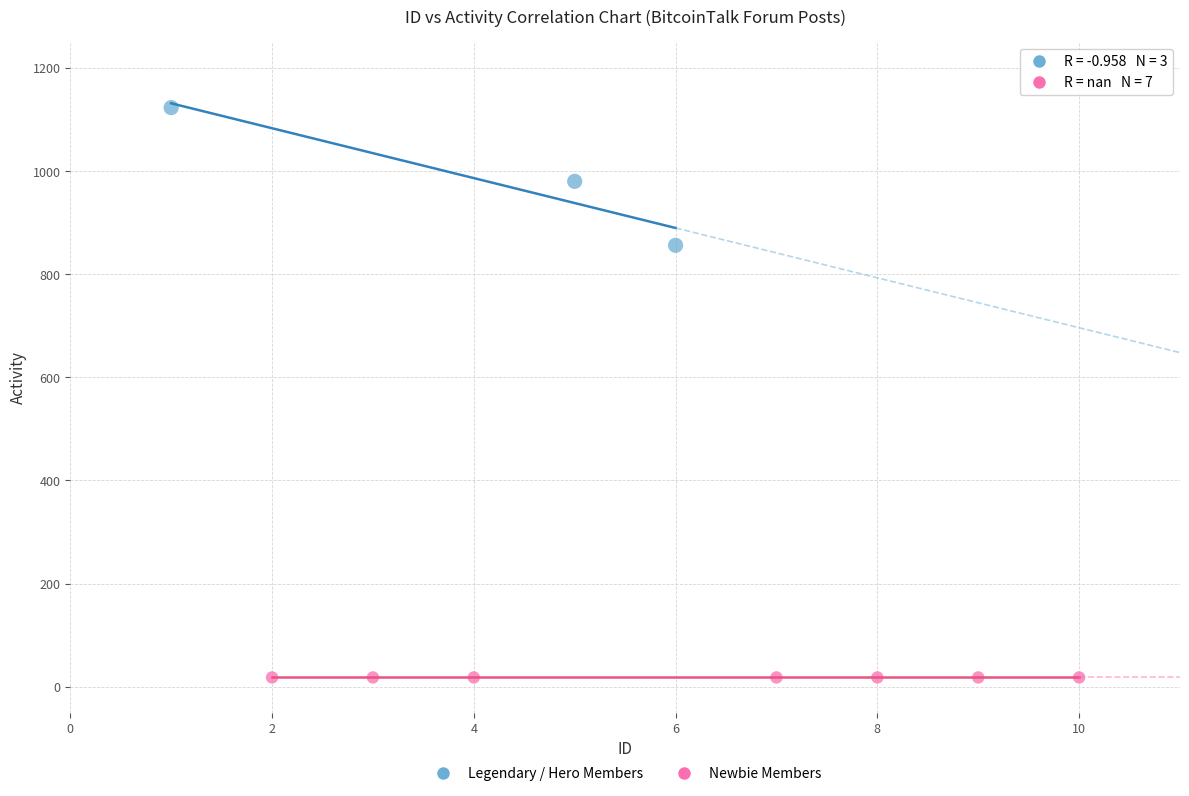

What are all the series names shown in the legend?

Legendary / Hero Members, Newbie Members